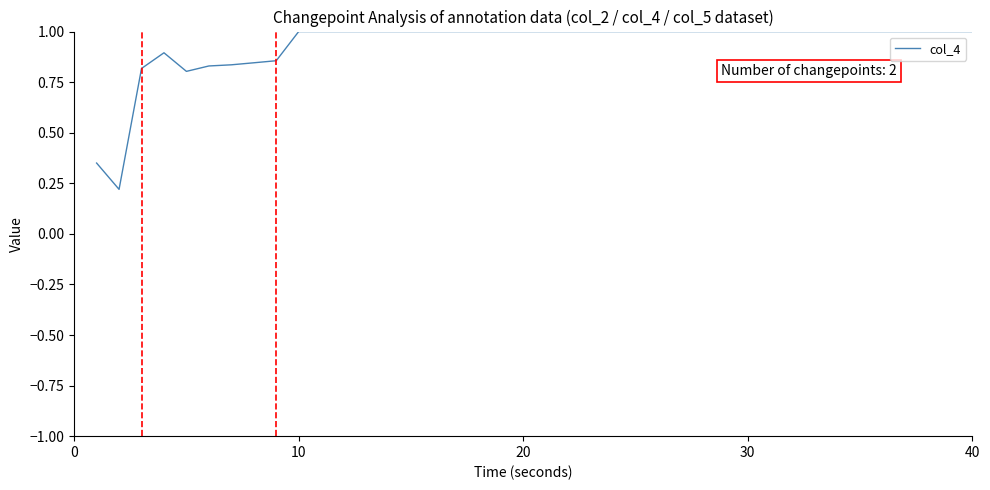

What is the greatest value displayed?

1.0